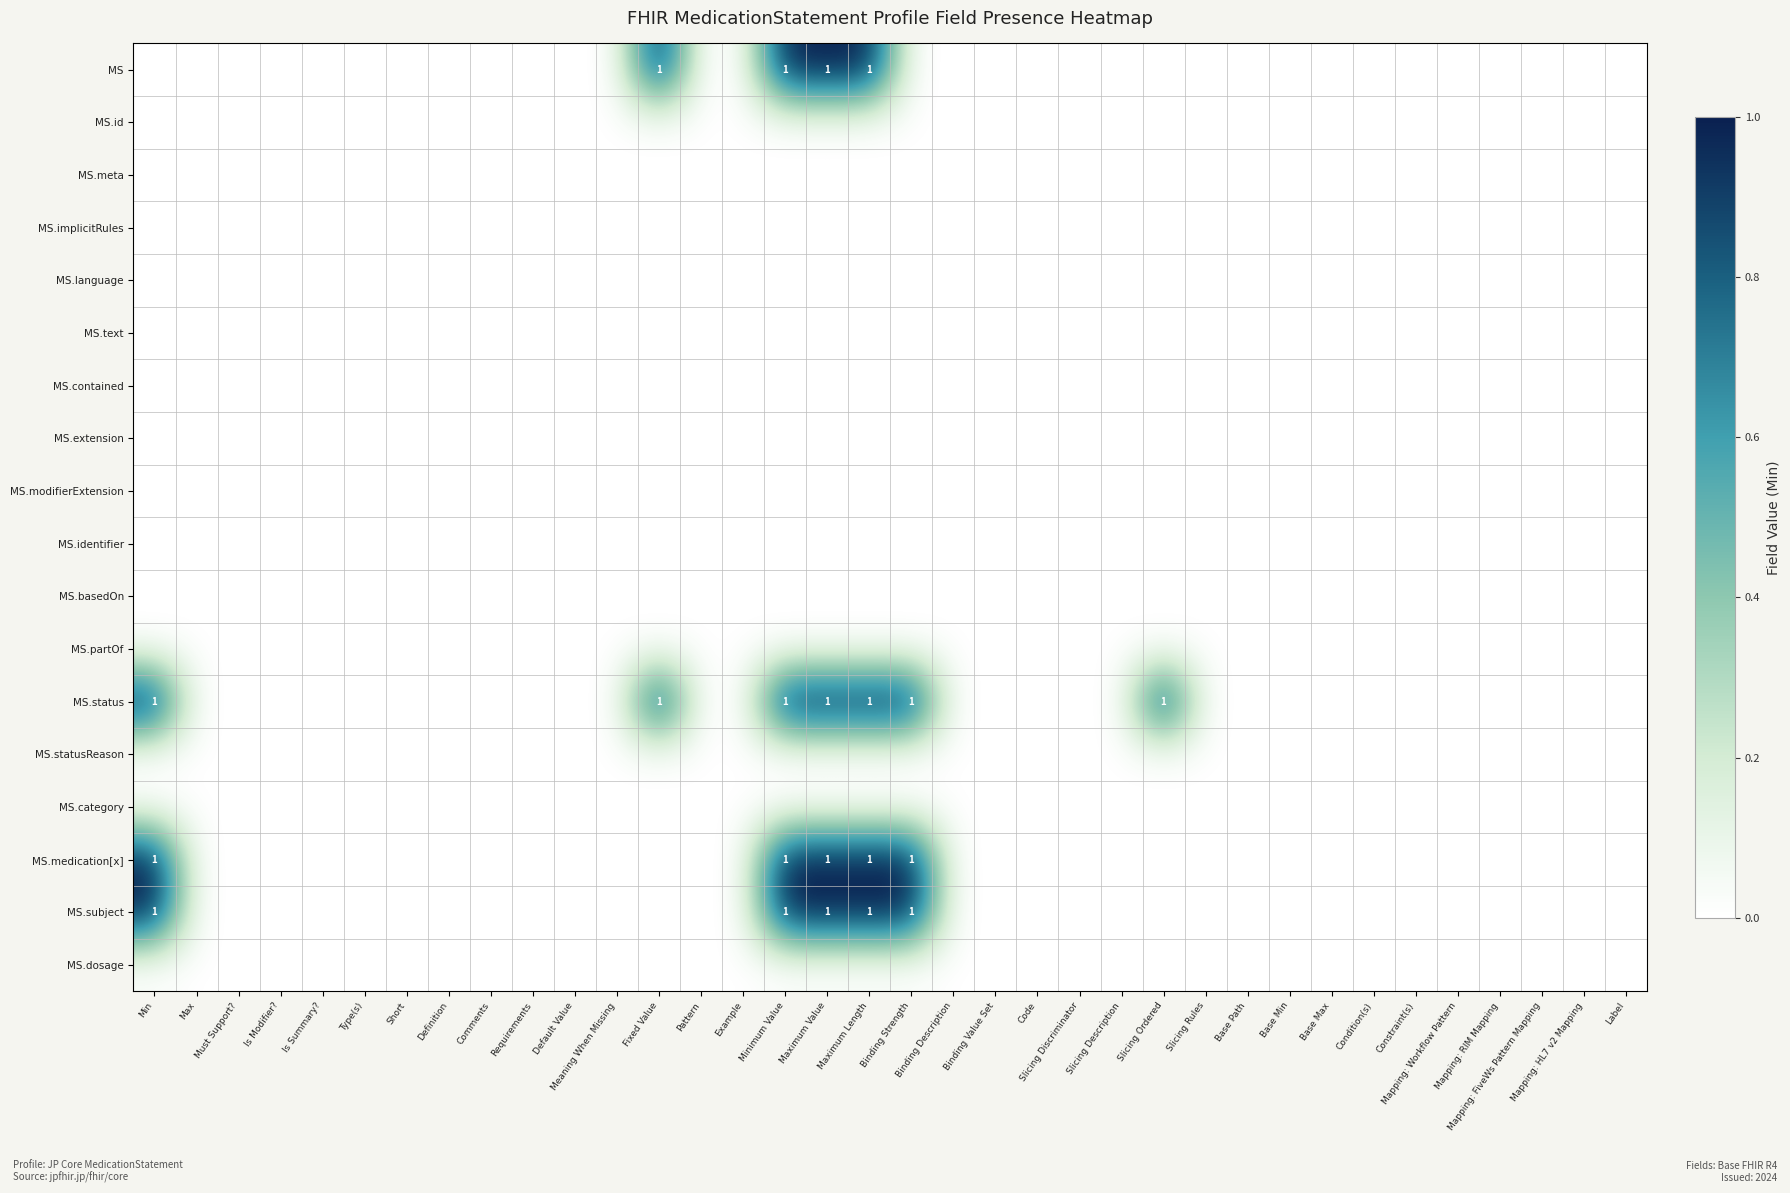

Is it true that MS.modifierExtension equals 0 at Mapping: FiveWs Pattern Mapping?

True